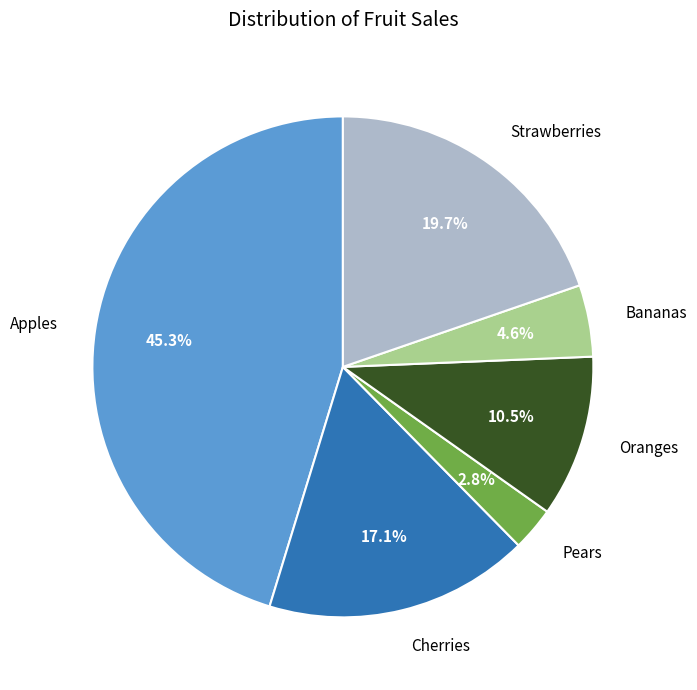

Do Pears and Oranges together represent more than half of the pie?

No